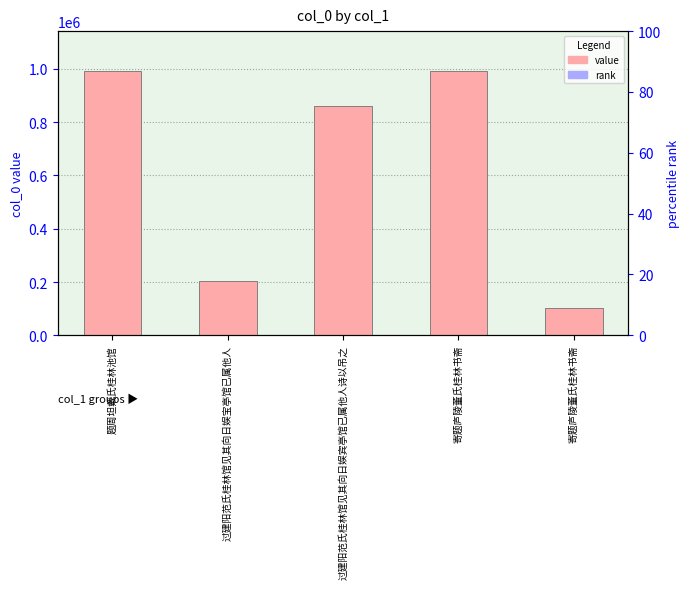

The value at 过建阳范氏桂林馆见其向日娱宝亭馆已属他人 is 346829. True or false?

False